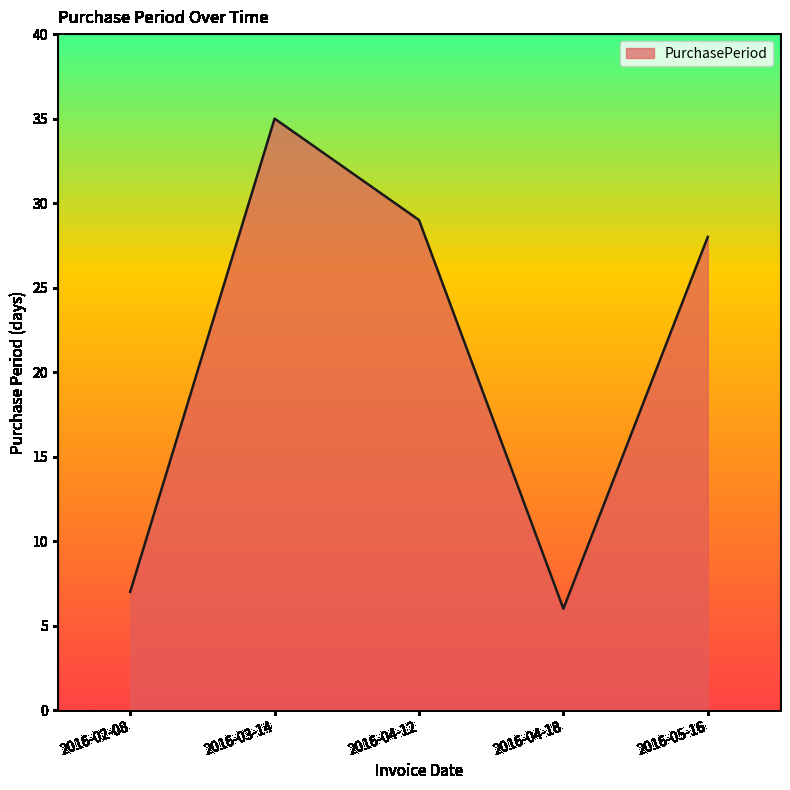

What position from the left is 2016-02-08?

1